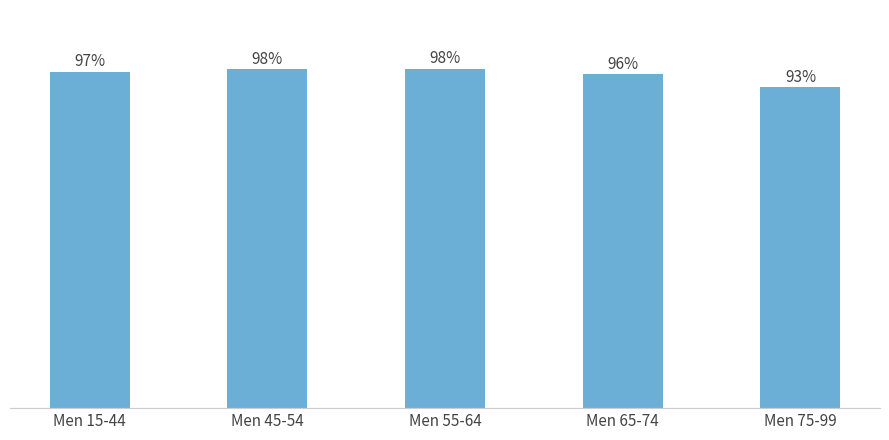

What is the label of the 5th bar from the right?

Men 15-44